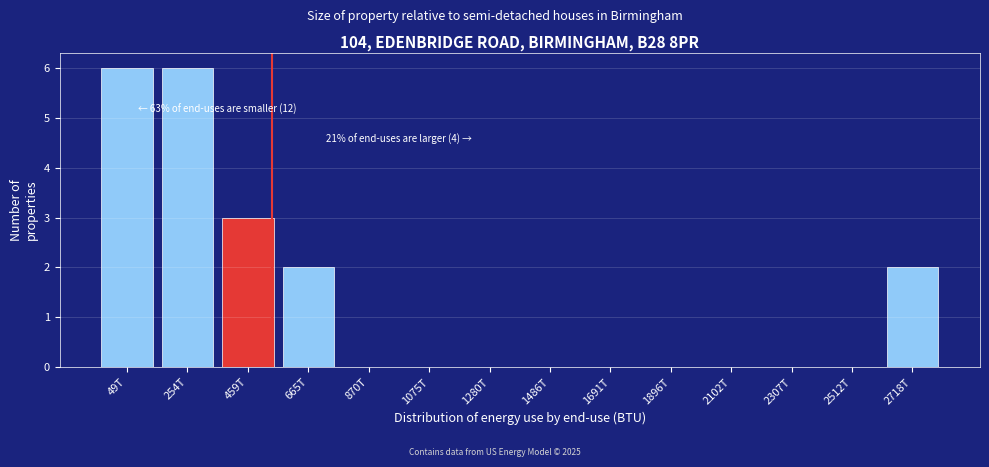

Reading right to left, transcribe all the data shown in this chart.

2718T=2	2512T=0	2307T=0	2102T=0	1896T=0	1691T=0	1486T=0	1280T=0	1075T=0	870T=0	665T=2	459T=3	254T=6	49T=6